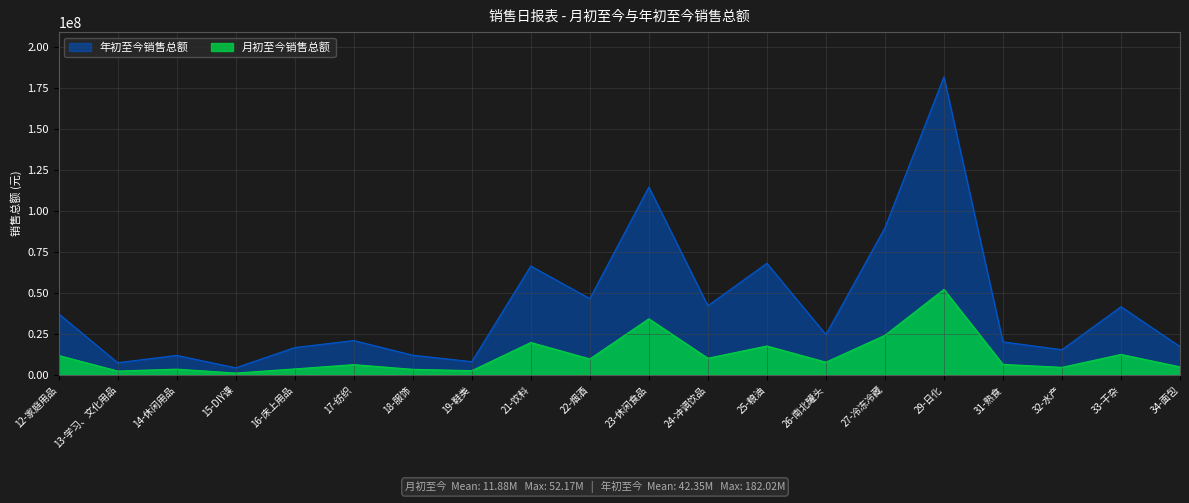

How many lines are shown in the chart?

2